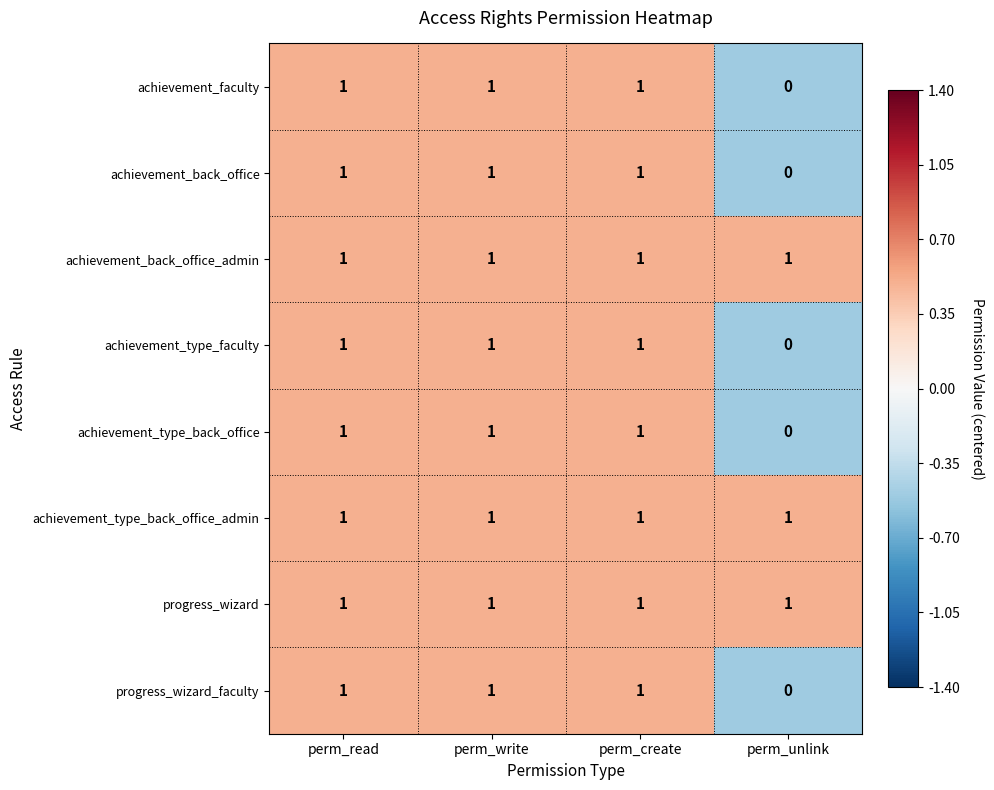

Which category has the lowest value in the achievement_faculty series?

perm_unlink